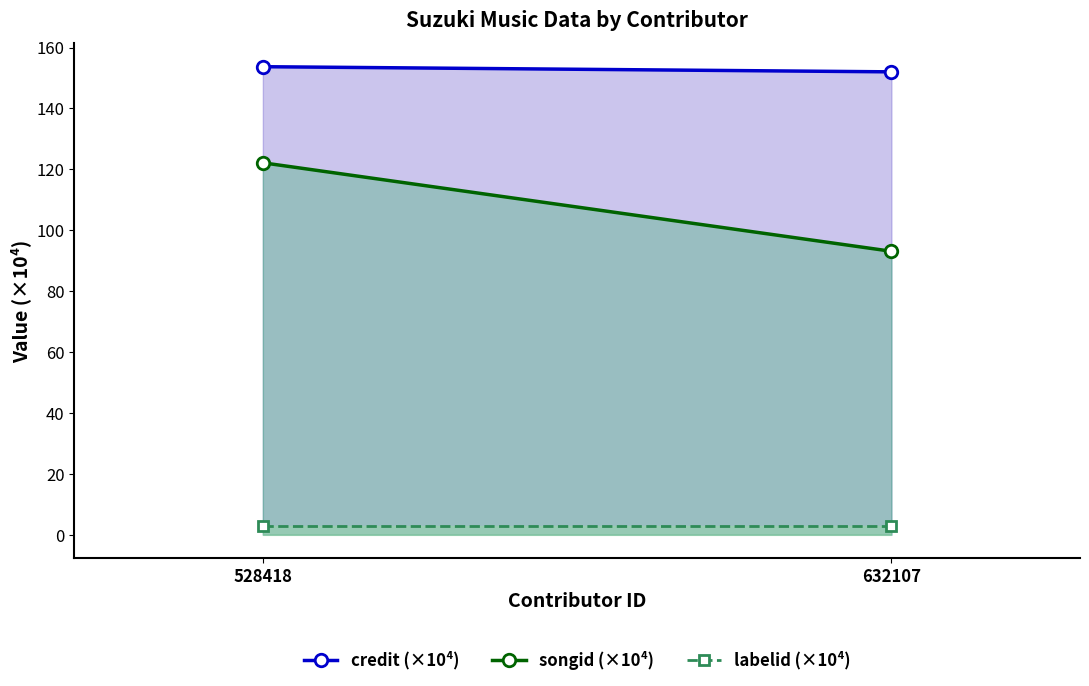

What is the difference between the maximum and minimum values in the credit (×10⁴) series?

1.7